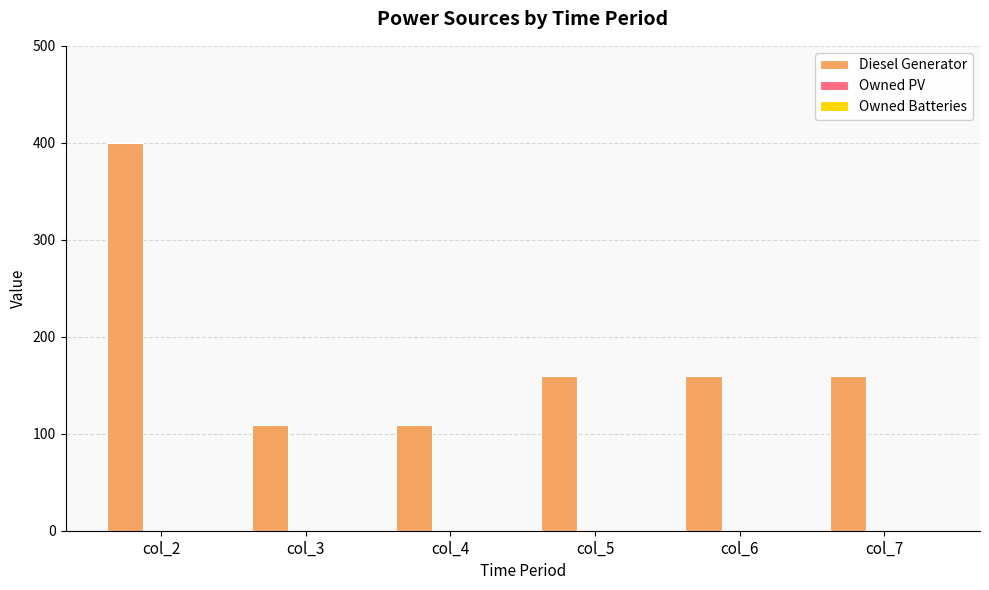

How many bars are there in total?

6